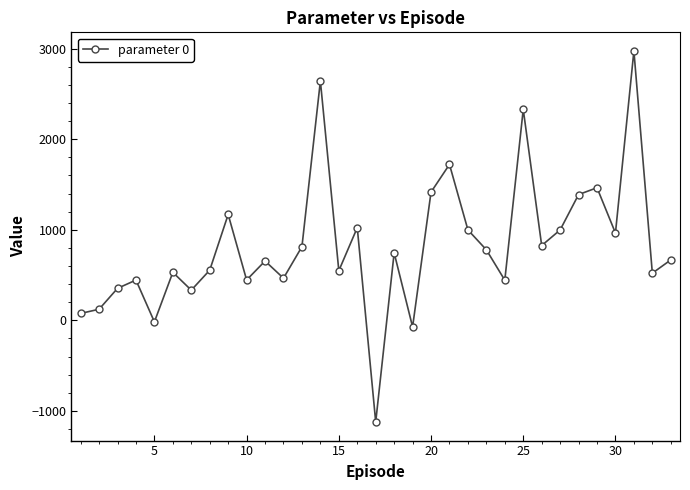

What is the sum of all values?

27212.6